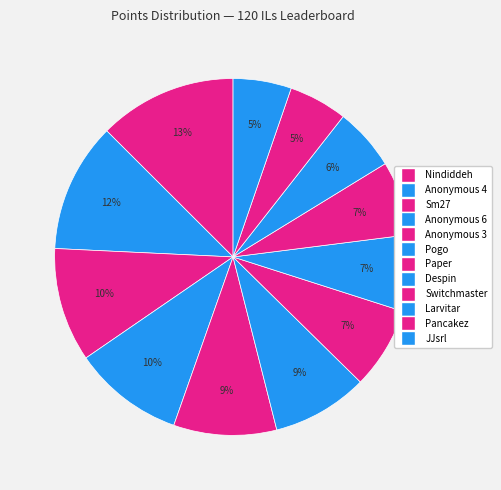

Rank the categories by value from lowest to highest.

JJsrl, Pancakez, Larvitar, Switchmaster, Despin, Paper, Pogo, Anonymous 3, Anonymous 6, Sm27, Anonymous 4, Nindiddeh